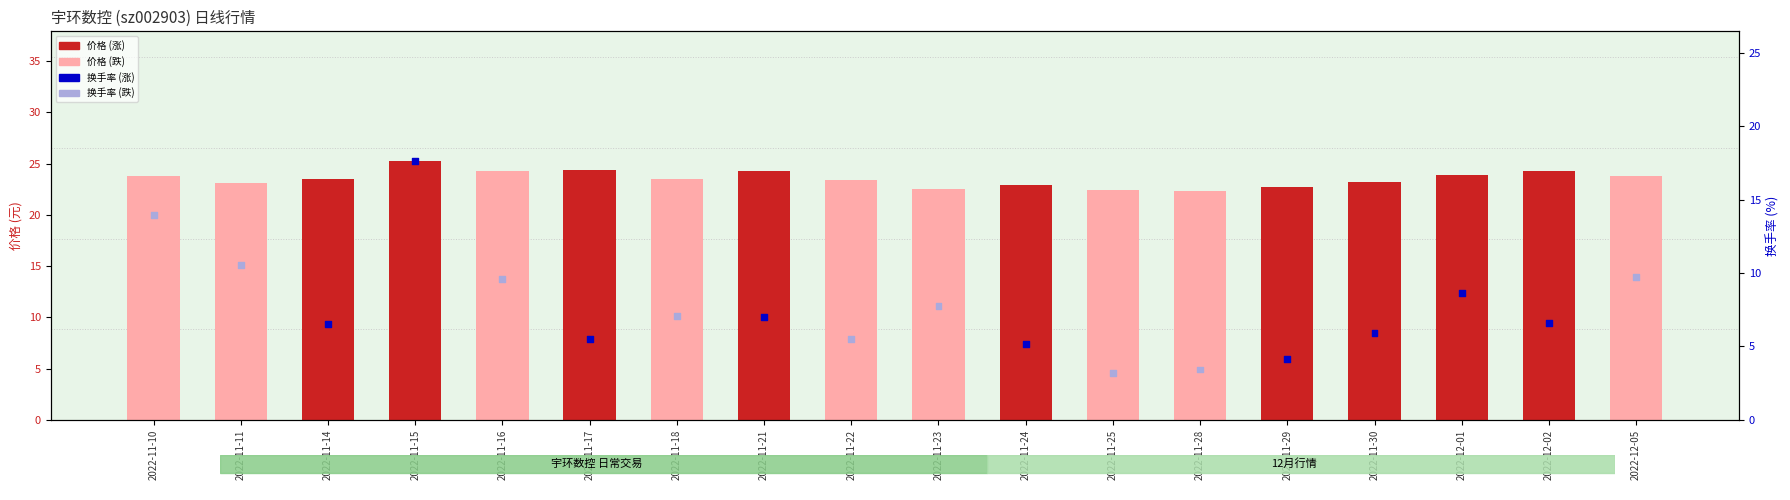

At which category is the sum across all series the highest?

2022-11-15